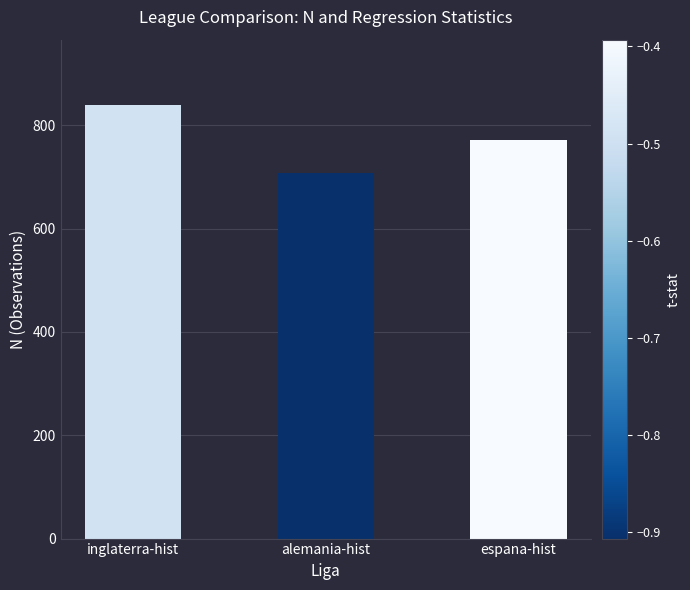

What is the label of the 2nd bar from the right?

alemania-hist